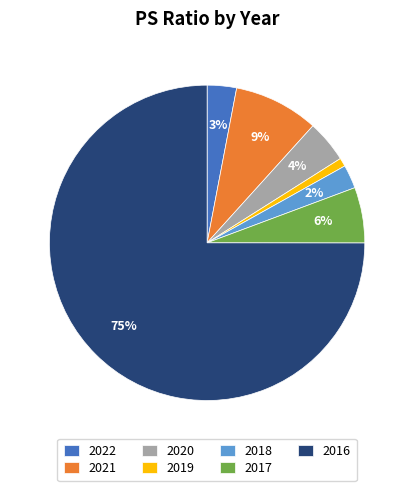

Which slice is the largest?

2016